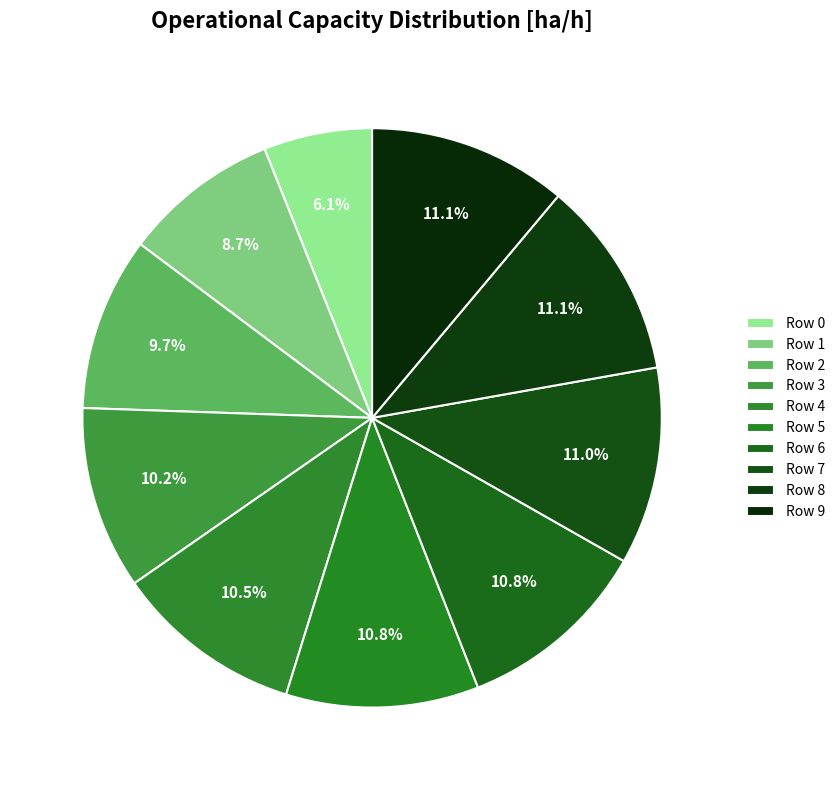

Does any single category account for the majority?

No